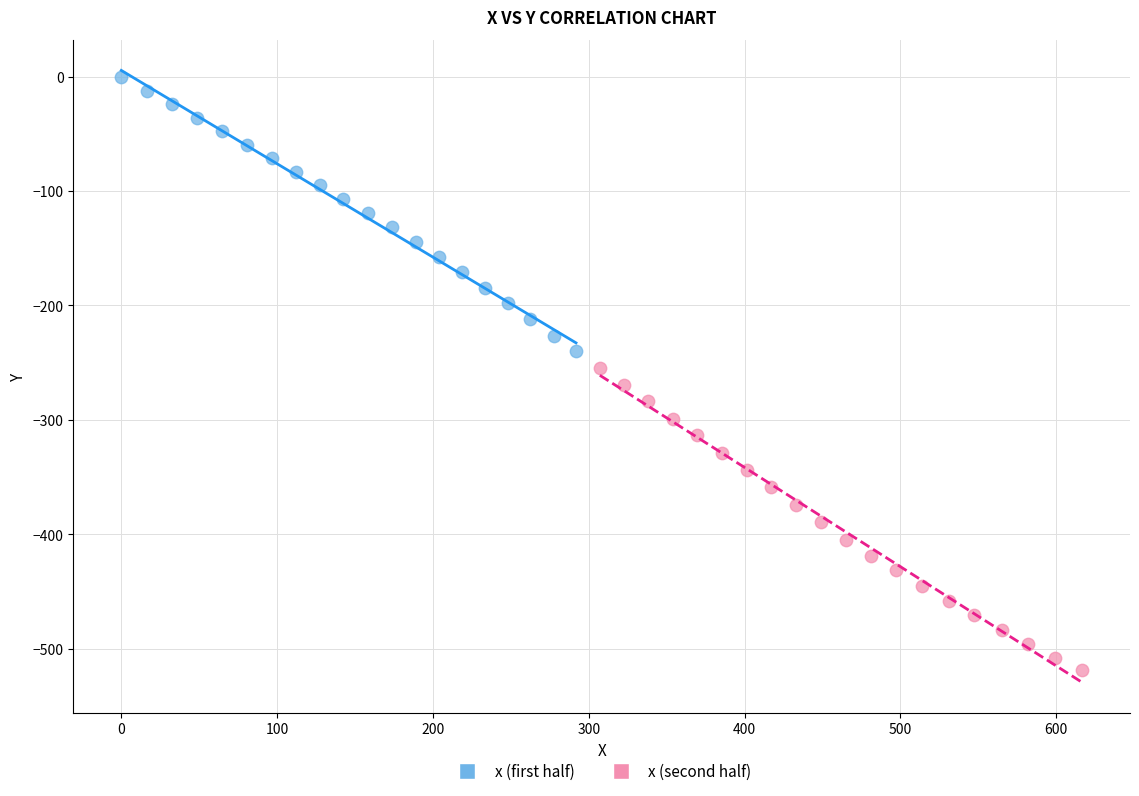

Which series reaches the maximum Y coordinate?

x (first half)